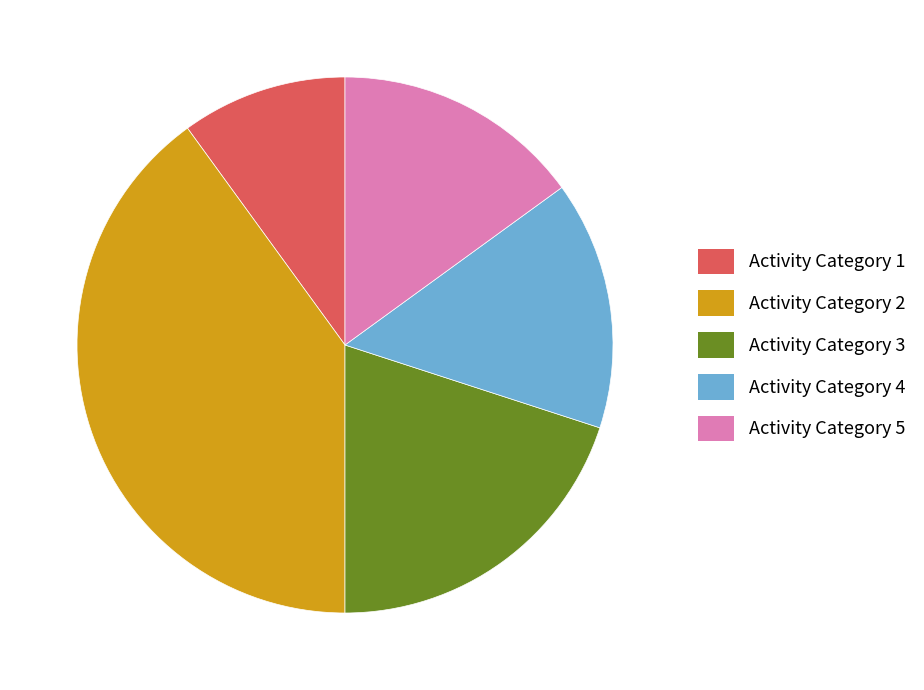

Is the sum of Activity Category 3 and Activity Category 5 greater than half?

No